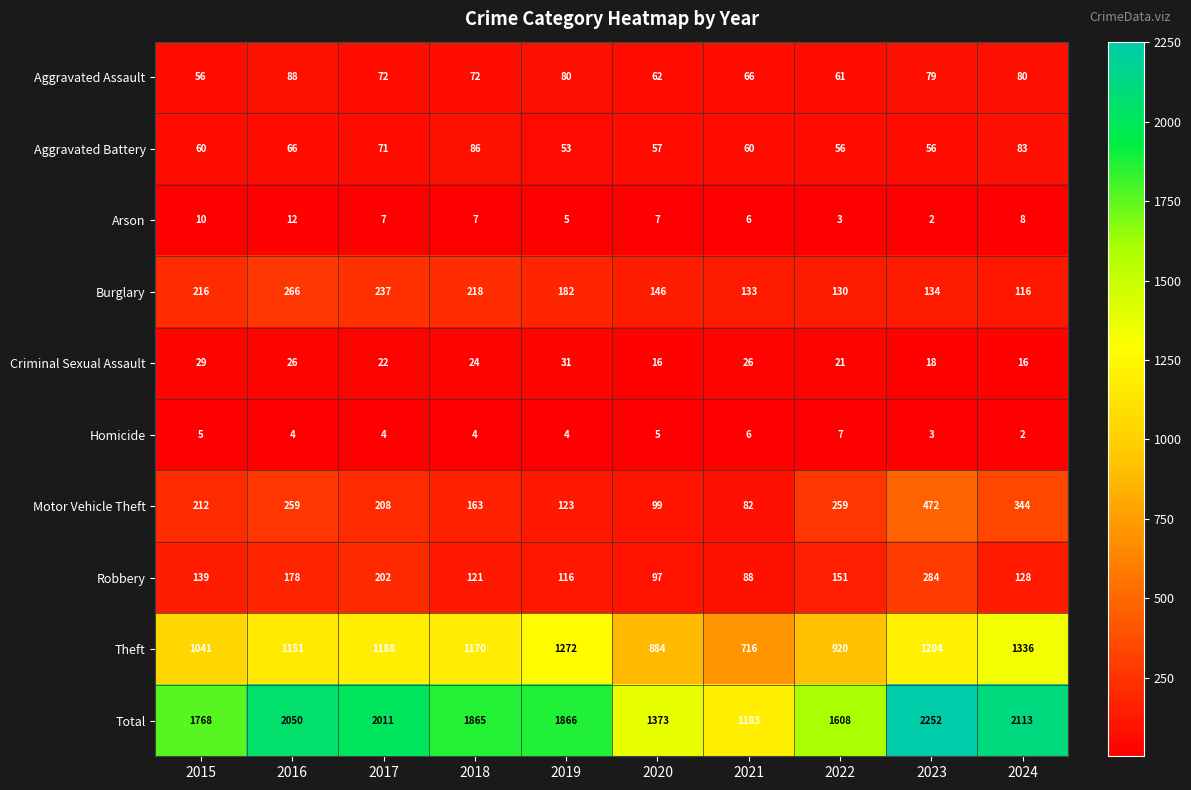

How many Arson values are between 5 and 8?

6